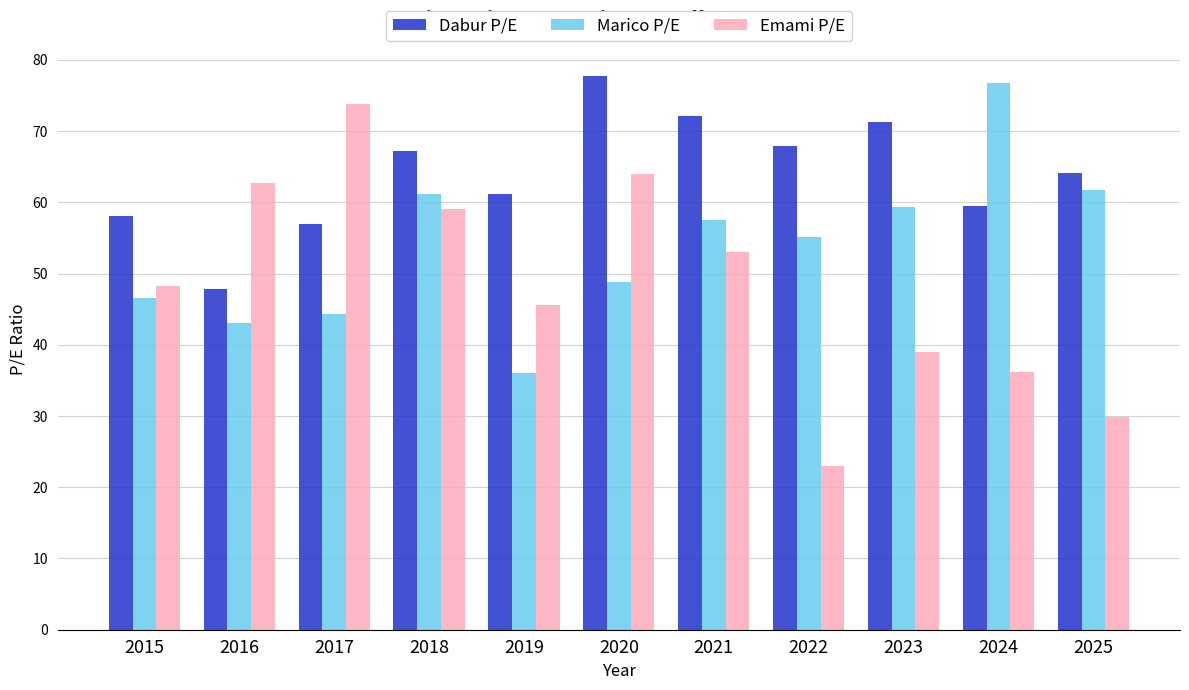

What is the sum of the Dabur P/E values at 2017 and 2021?

129.0